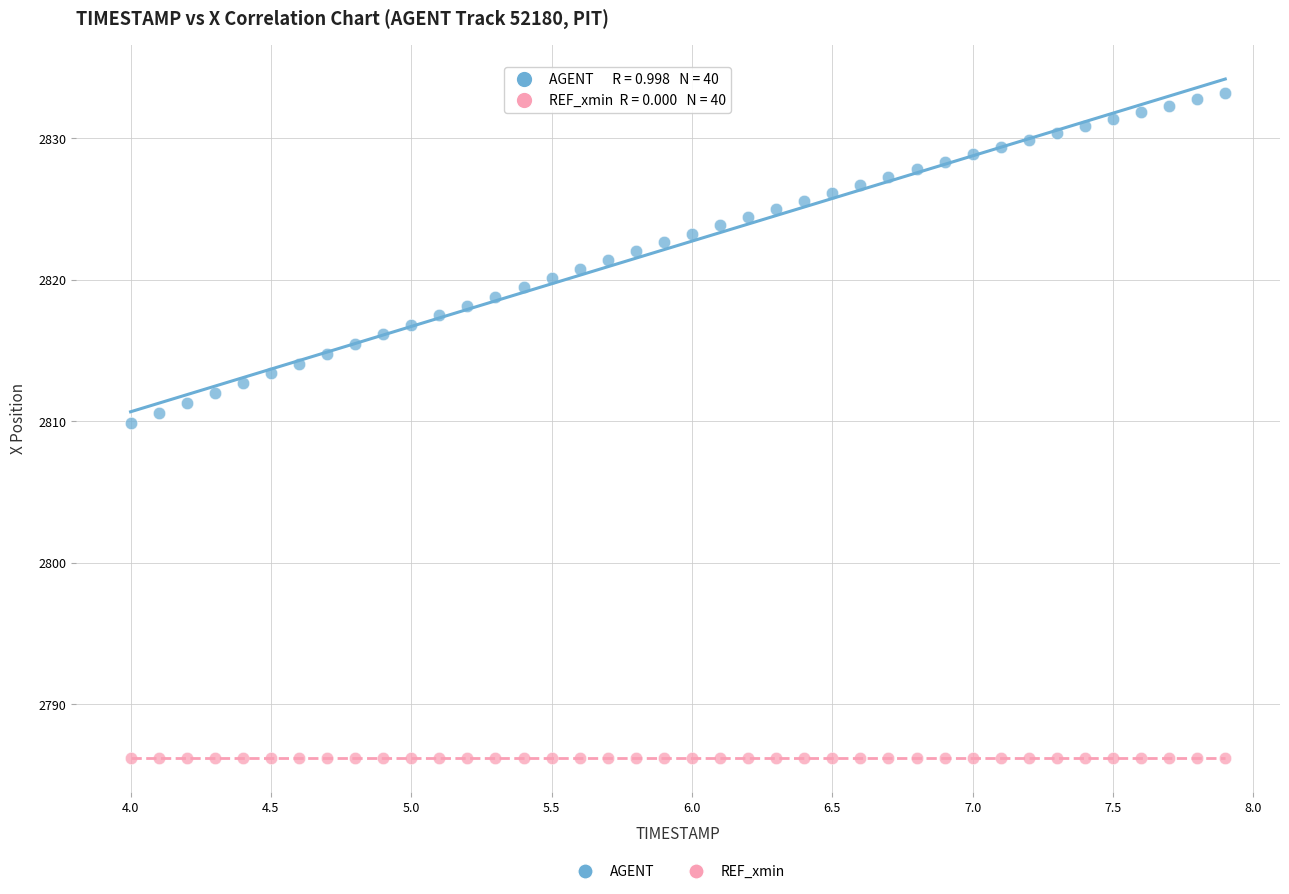

Across all series, what Y value is closest to 2809?

2809.9